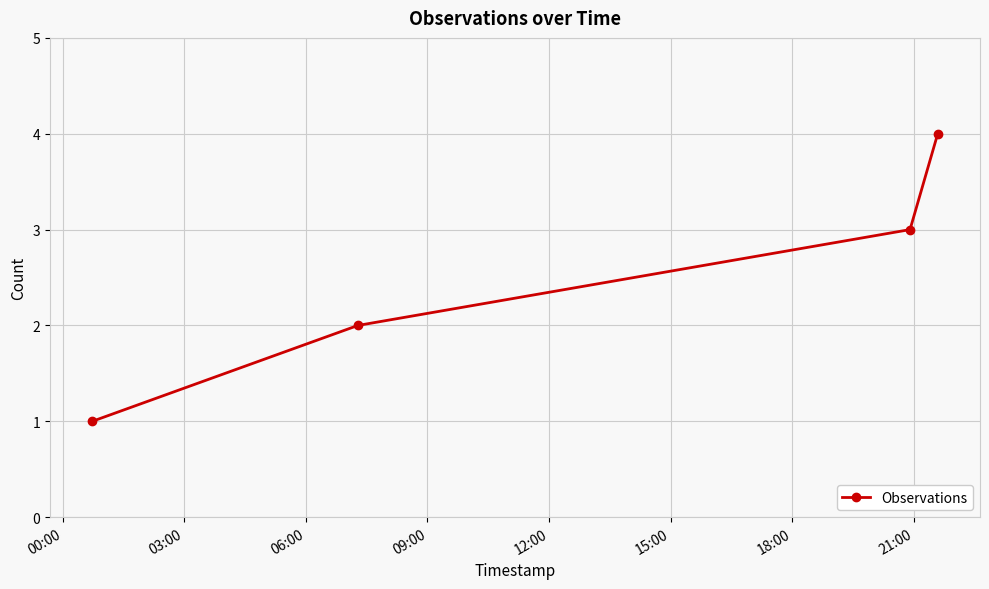

What is the sum of all values?

10